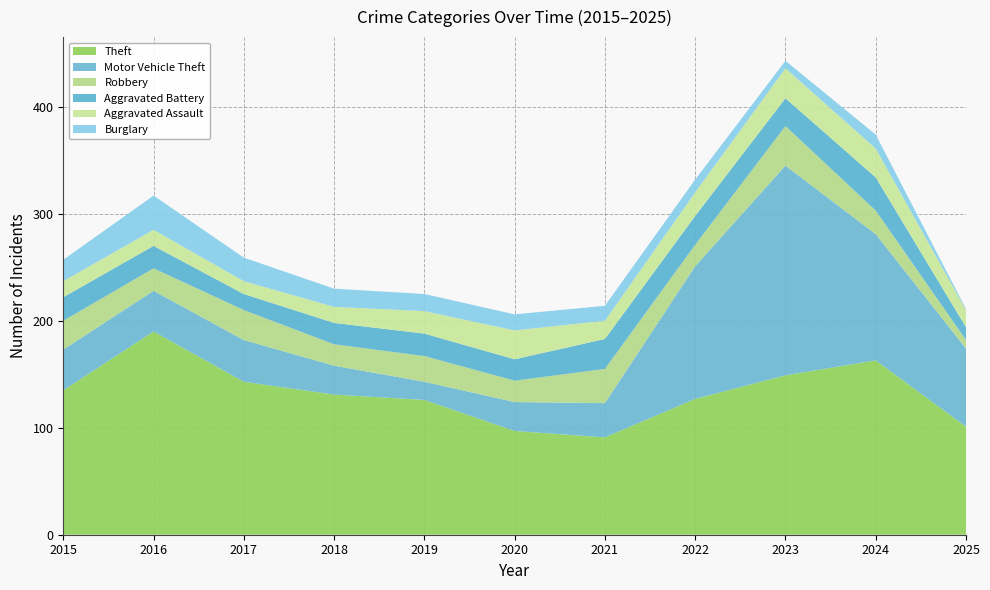

Reading left to right, what are all the values shown in this chart?

Theft: 2015=135	2016=190	2017=143	2018=131	2019=126	2020=97	2021=91	2022=127	2023=149	2024=163	2025=101
Motor Vehicle Theft: 2015=38	2016=38	2017=39	2018=27	2019=17	2020=27	2021=32	2022=124	2023=196	2024=118	2025=73
Robbery: 2015=27	2016=21	2017=28	2018=20	2019=24	2020=20	2021=32	2022=20	2023=37	2024=22	2025=8
Aggravated Battery: 2015=22	2016=21	2017=15	2018=20	2019=21	2020=20	2021=28	2022=27	2023=26	2024=31	2025=12
Aggravated Assault: 2015=15	2016=15	2017=12	2018=15	2019=21	2020=27	2021=17	2022=22	2023=28	2024=27	2025=16
Burglary: 2015=20	2016=32	2017=22	2018=17	2019=16	2020=15	2021=14	2022=12	2023=7	2024=13	2025=1